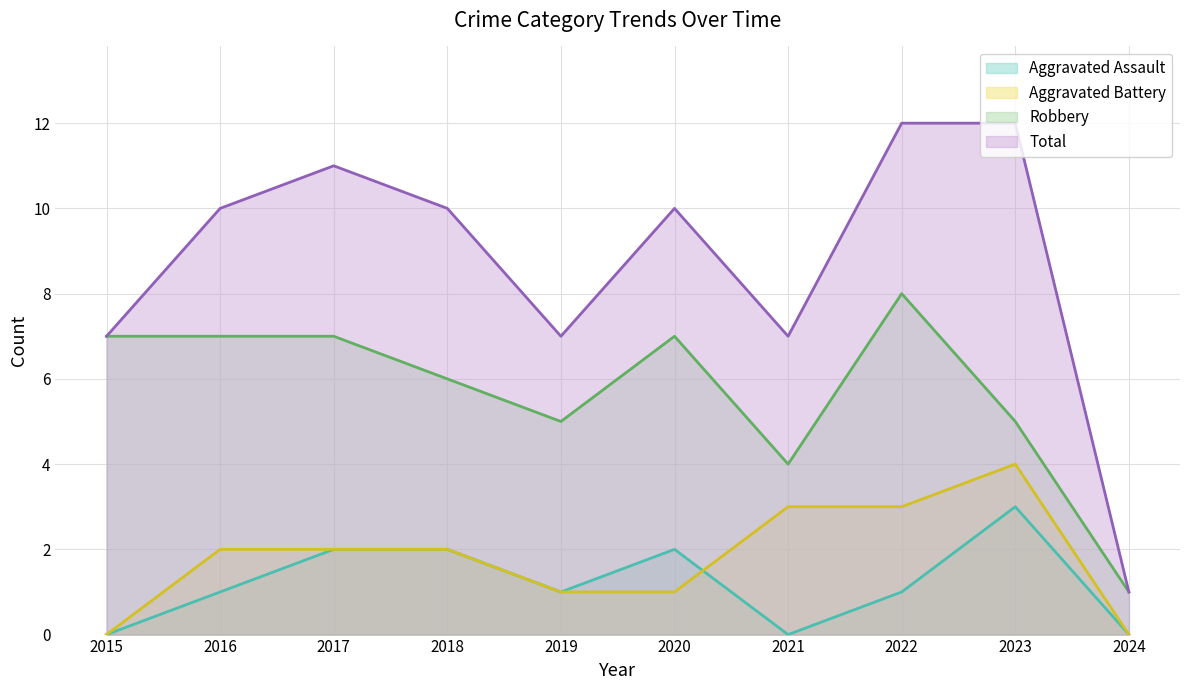

How many lines are shown in the chart?

4